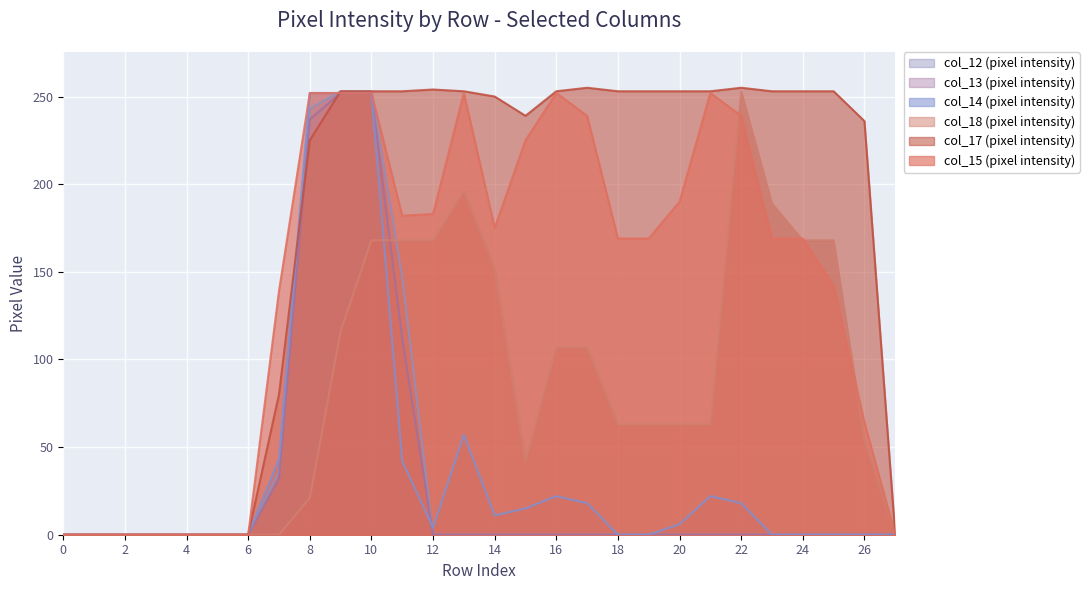

How many values in the col_17 series exceed 253?

3